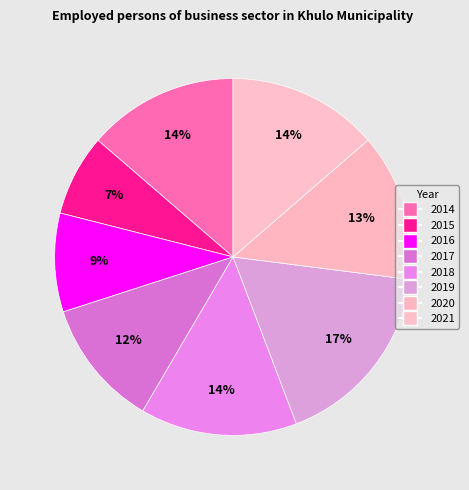

Rank the categories by value from lowest to highest.

2015, 2016, 2017, 2020, 2021, 2014, 2018, 2019